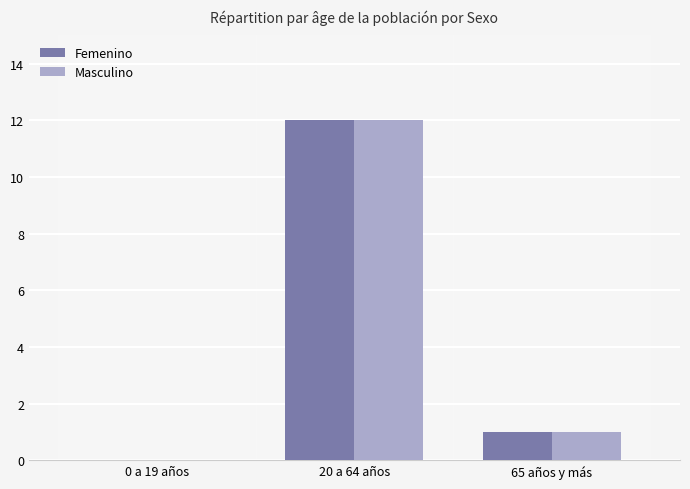

Is the value of Masculino at 65 años y más greater than the value of Femenino at 0 a 19 años?

Yes